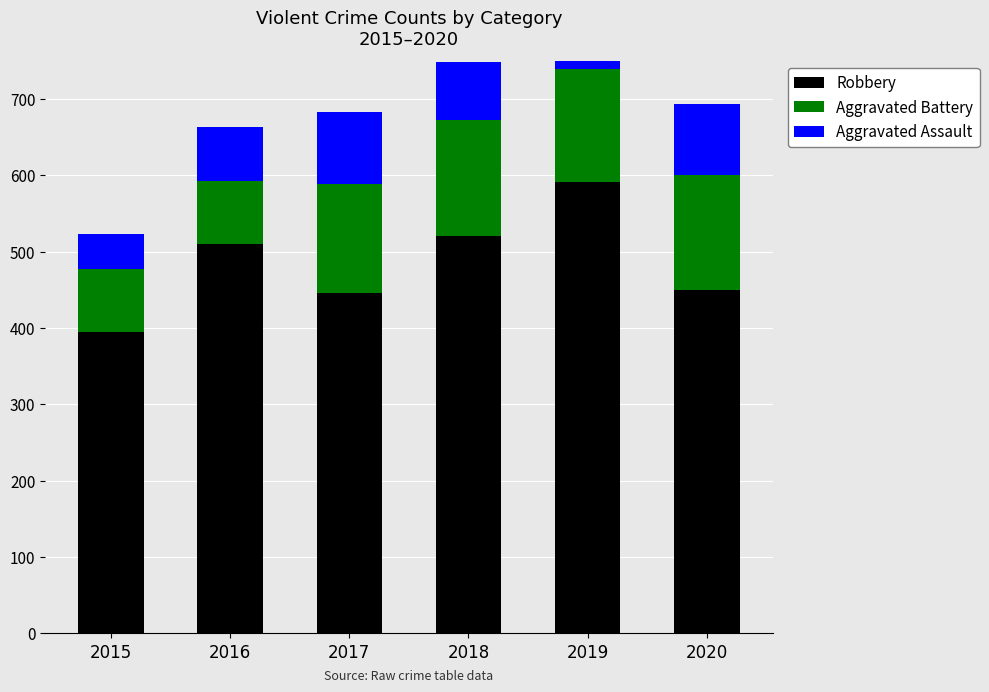

What is the approximate value of Robbery at 2019, to the nearest 10?

590